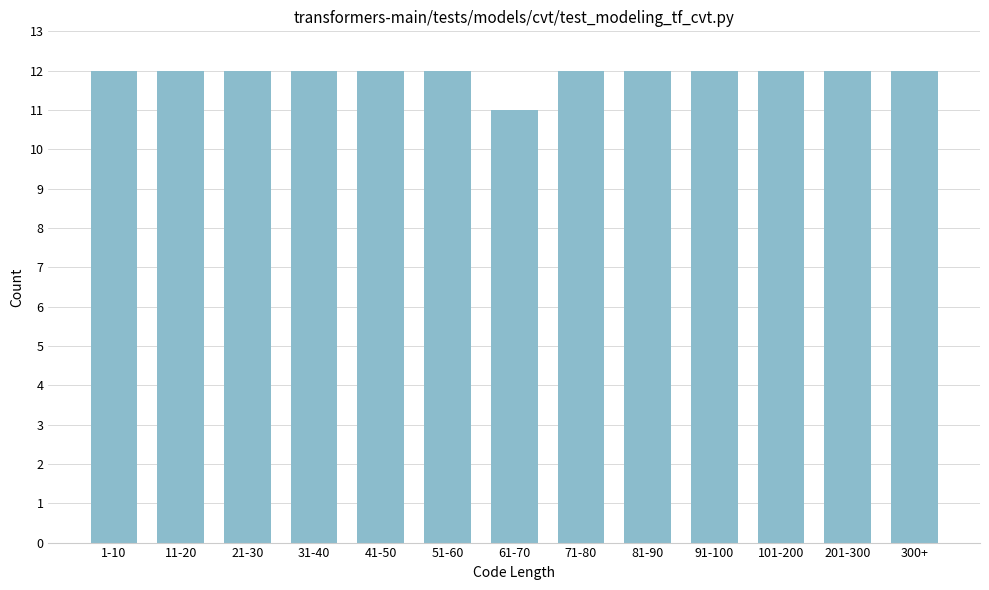

Reading left to right, transcribe all the data shown in this chart.

12	12	12	12	12	12	11	12	12	12	12	12	12